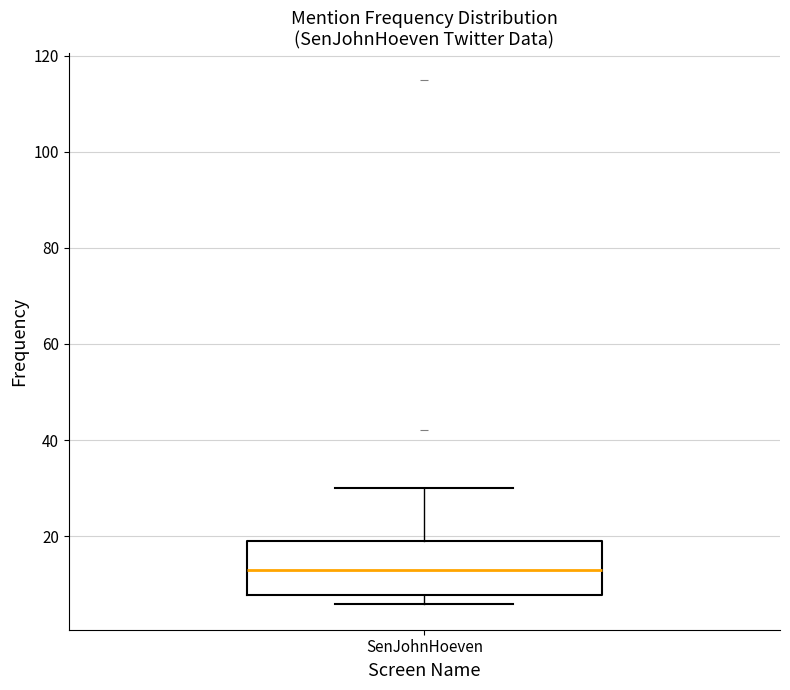

Where is the lower edge of the box for SenJohnHoeven on the y-axis? The values are not printed on the chart, so give them approximately, as read against the axis.

8